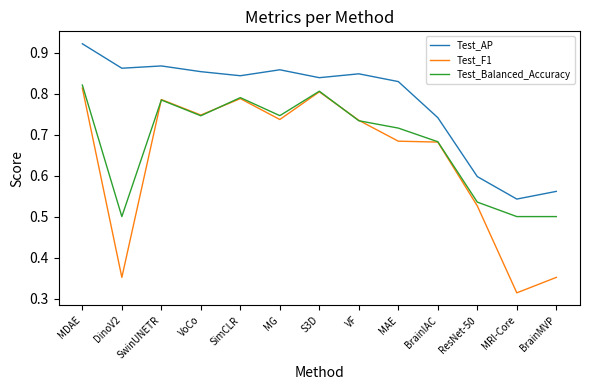

Which category has the highest value across all series?

MDAE